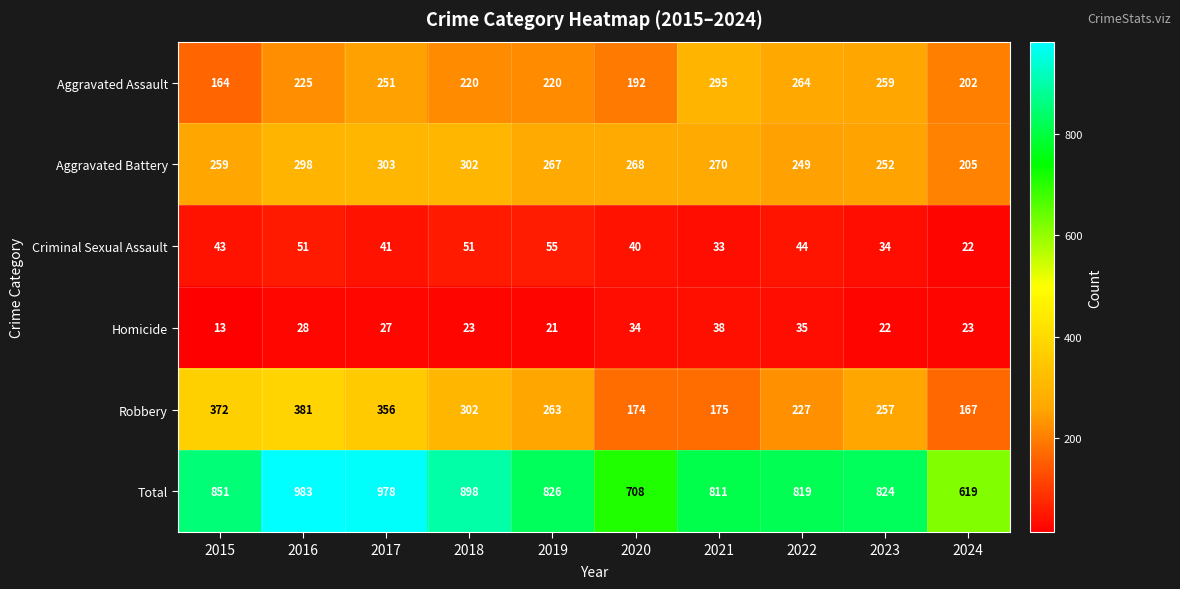

Which series has the largest range (max minus min)?

Total